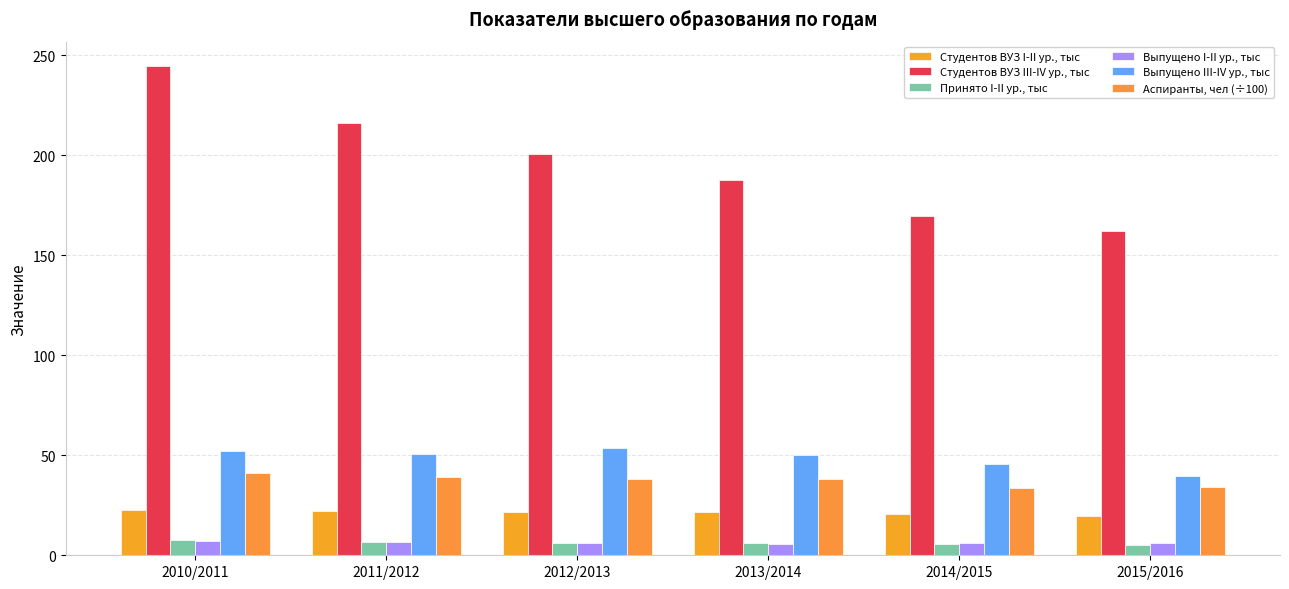

How many distinct data groups are displayed?

6